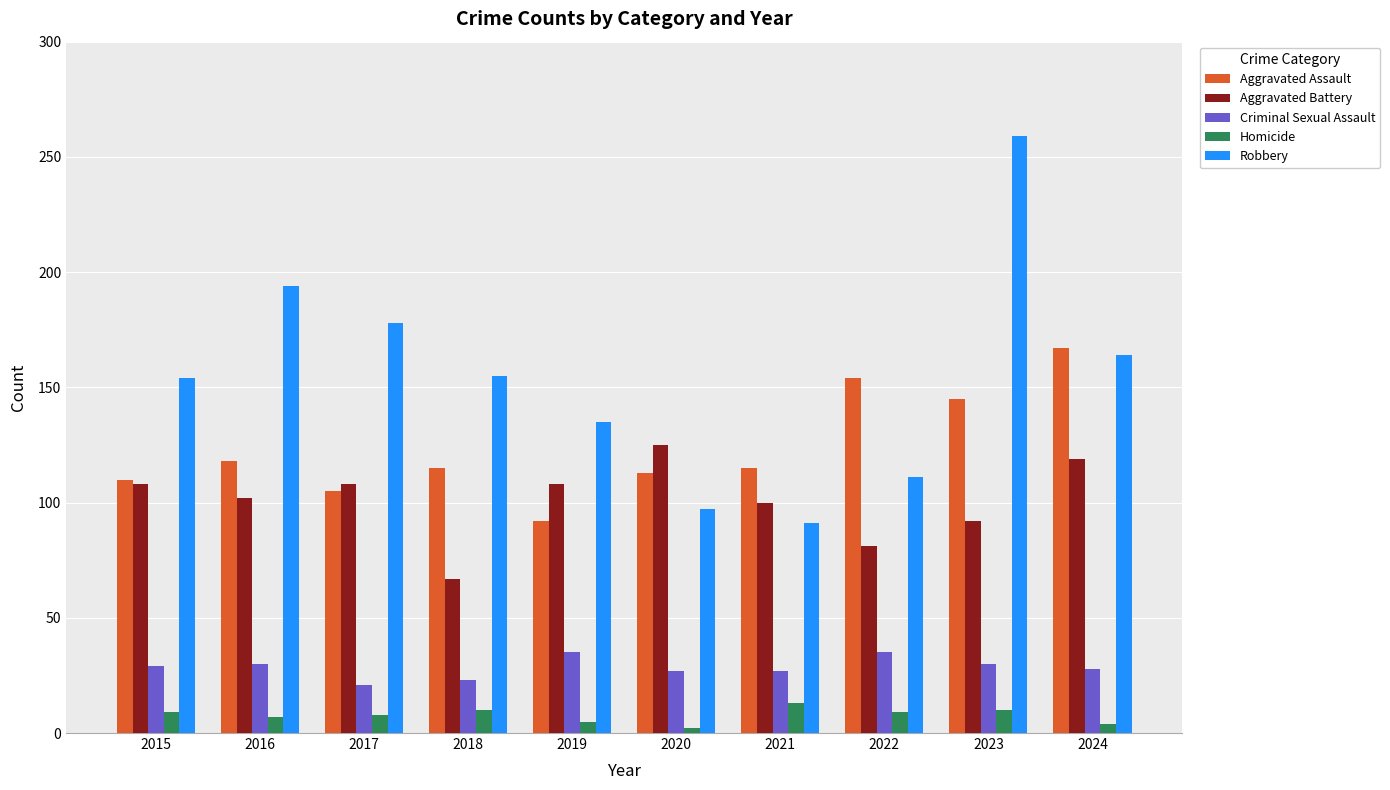

Are the bars horizontal?

No